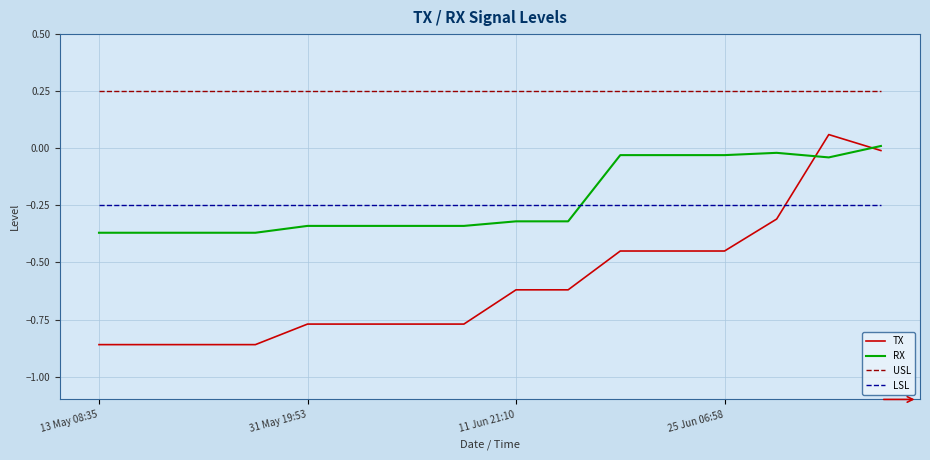

Does the chart have visible grid lines?

Yes